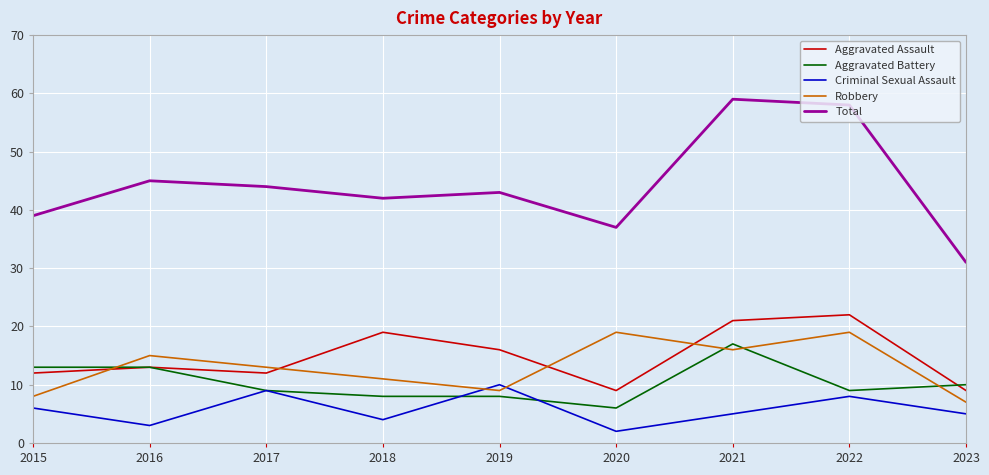

What is the sum of all Aggravated Battery values?

93